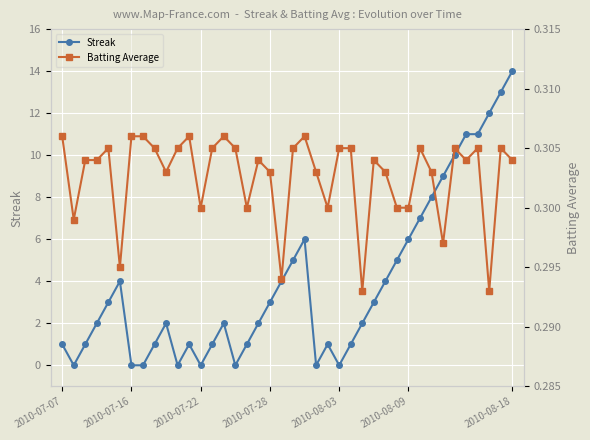

True or false: Streak and Batting Average cross at least once.

True